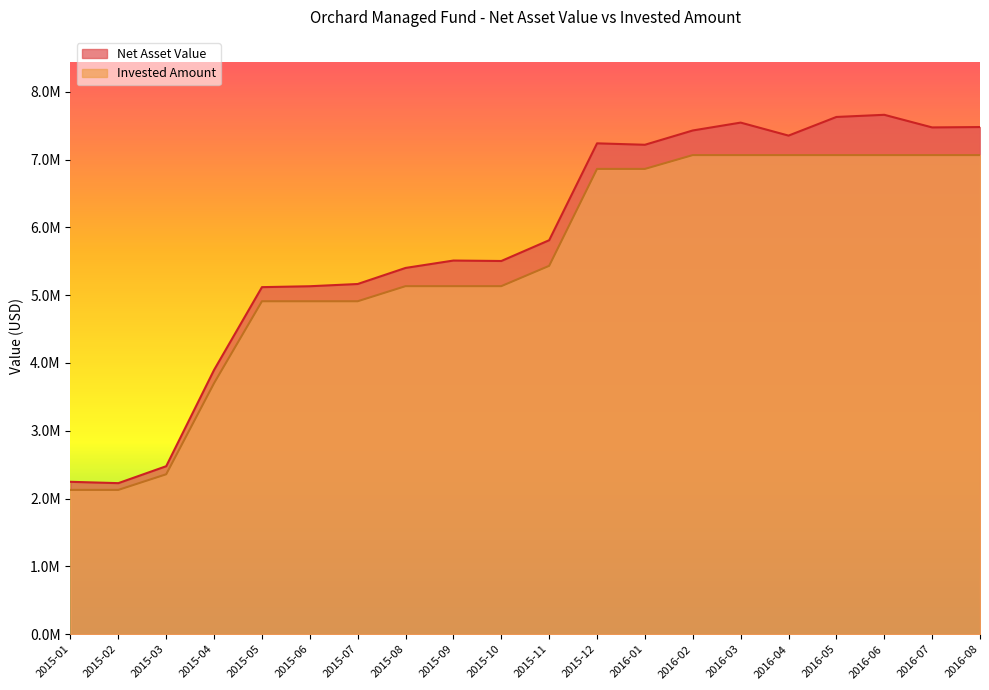

True or false: Invested Amount has more than 2 interior local peaks.

False